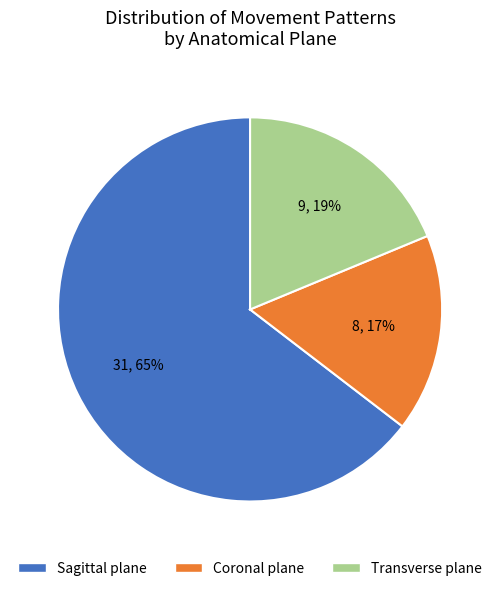

Count the number of slices in the pie.

3